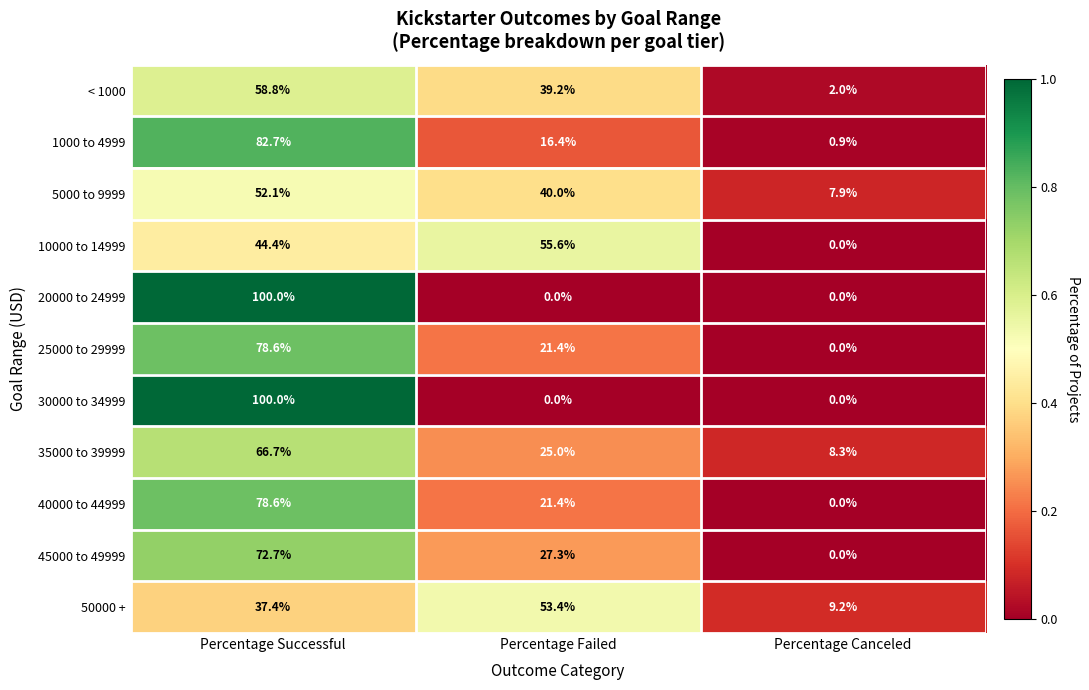

Where is 40000 to 44999 nearest to the value 39?

Percentage Failed